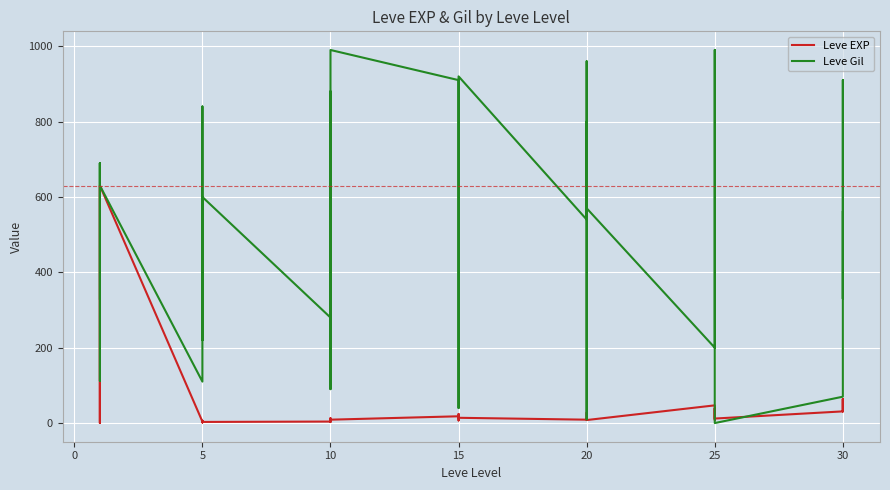

How many lines are shown in the chart?

2